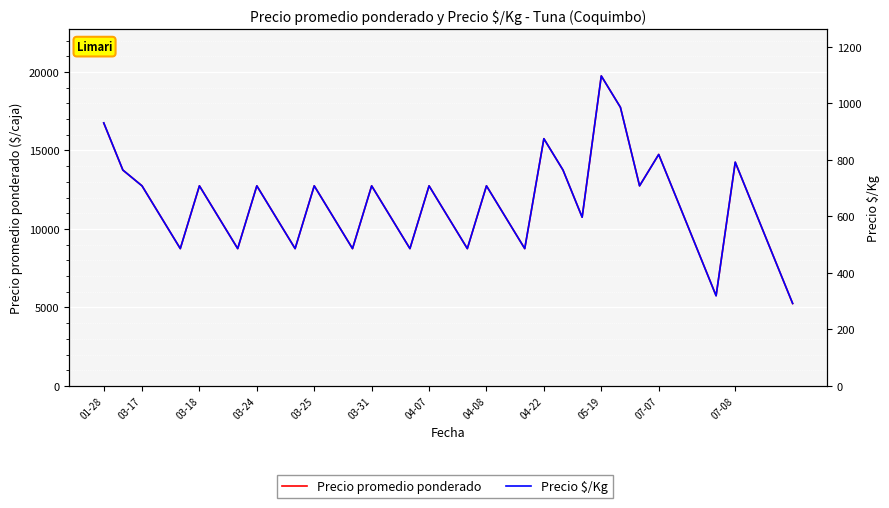

What are all the series names shown in the legend?

Precio promedio ponderado, Precio $/Kg